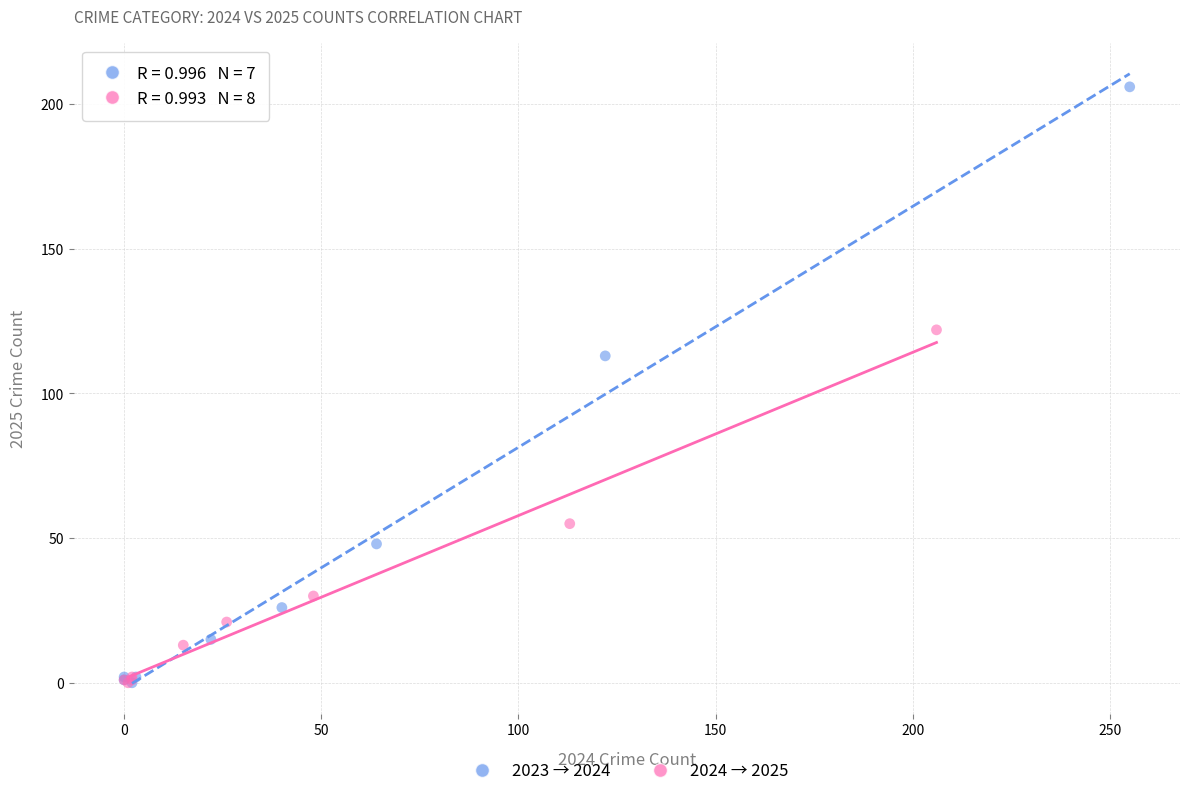

Which series has the largest Y range (max minus min)?

2023 → 2024